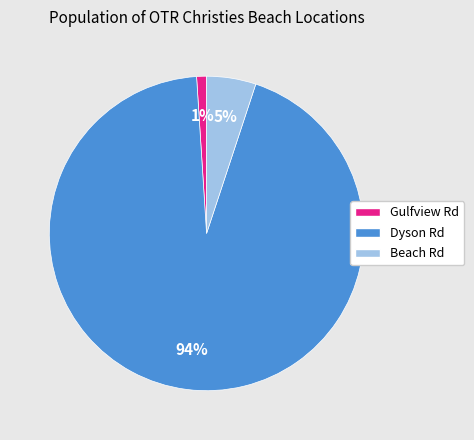

What percentage is the Dyson Rd slice, to the nearest percent?

94%